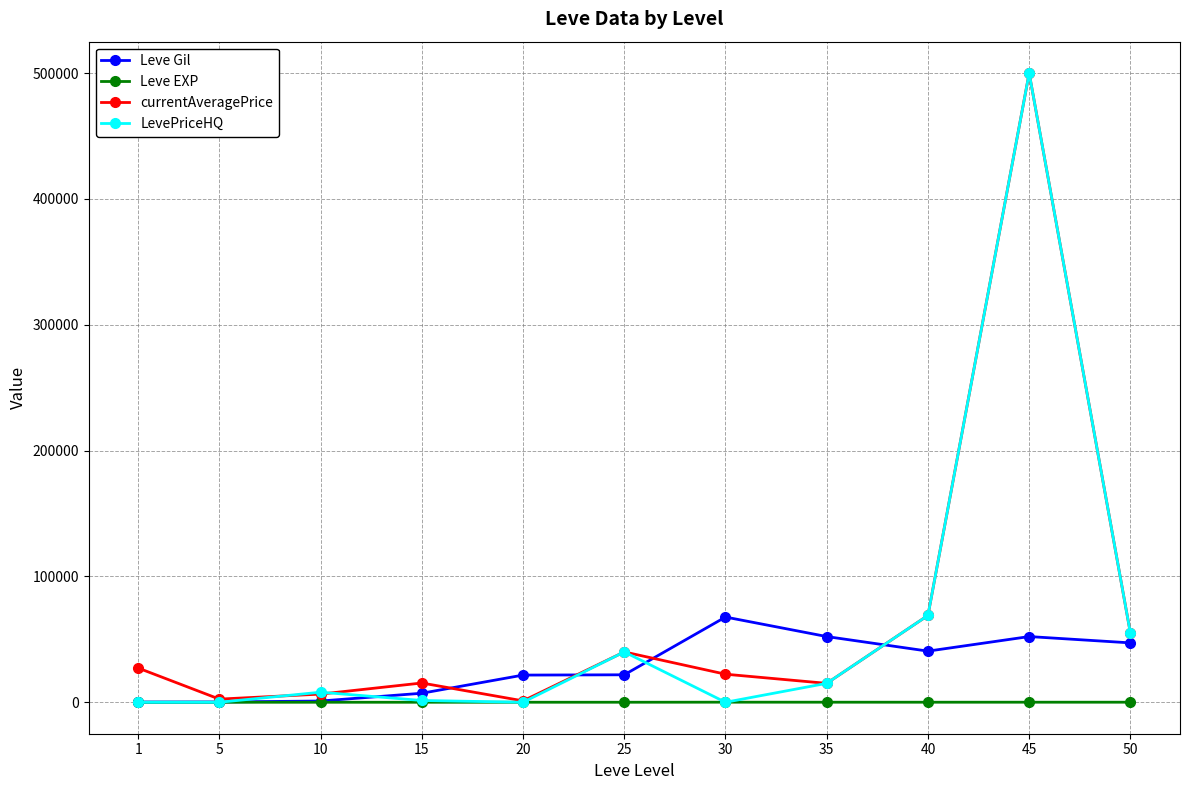

The currentAveragePrice series shows 8481 at 25. True or false?

False